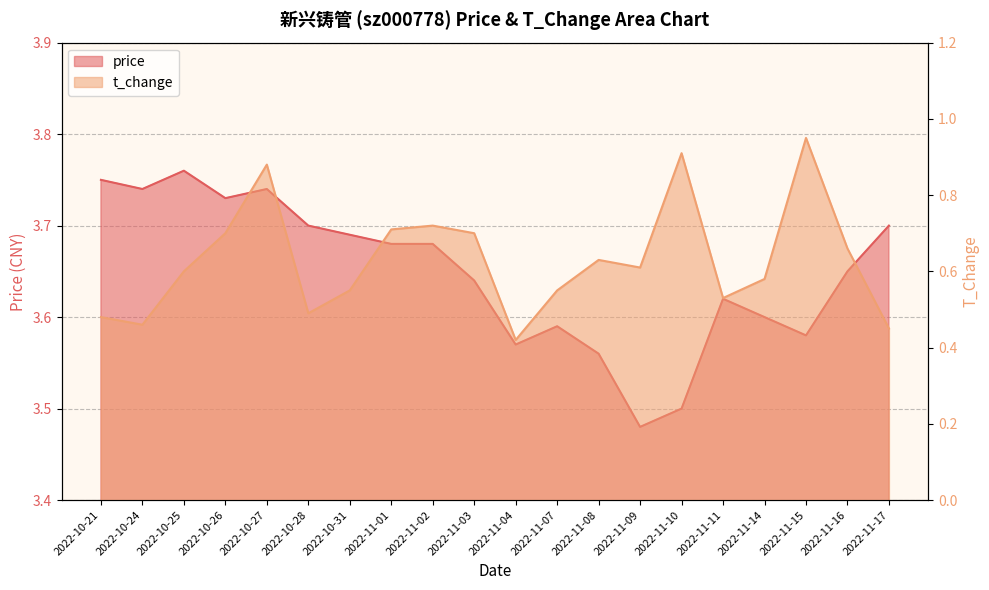

What is the spread (max minus min) of values at 2022-10-25?

3.2